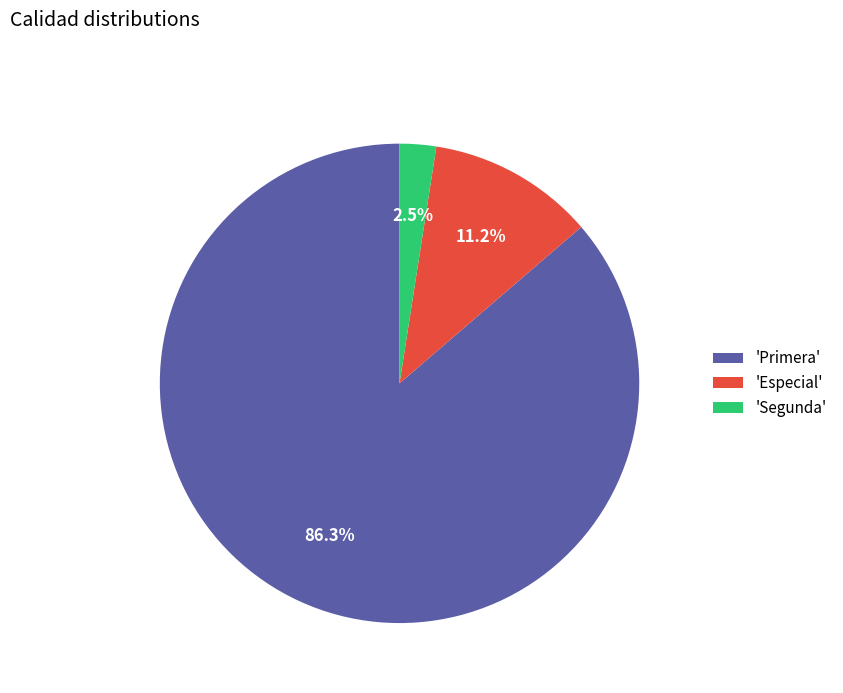

What percentage do 'Especial' and 'Segunda' together represent?

13.7%